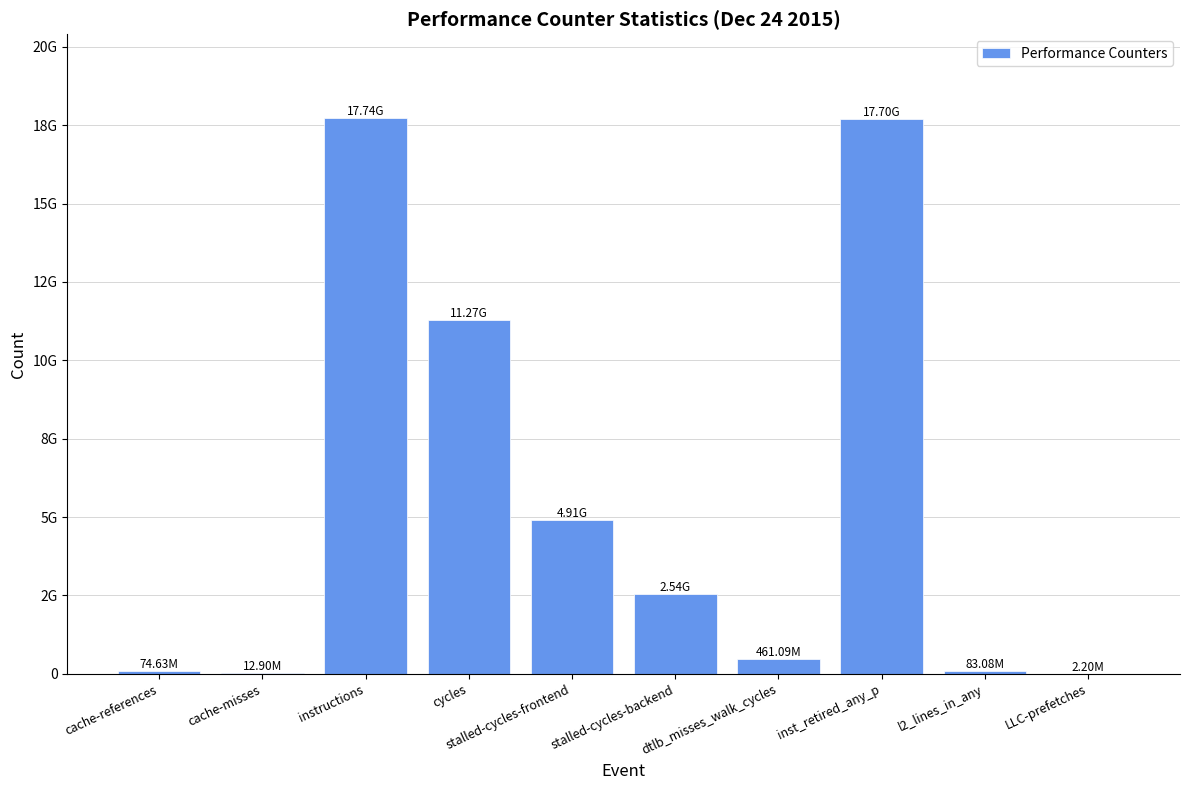

What is the maximum value shown in the chart?

17740429372